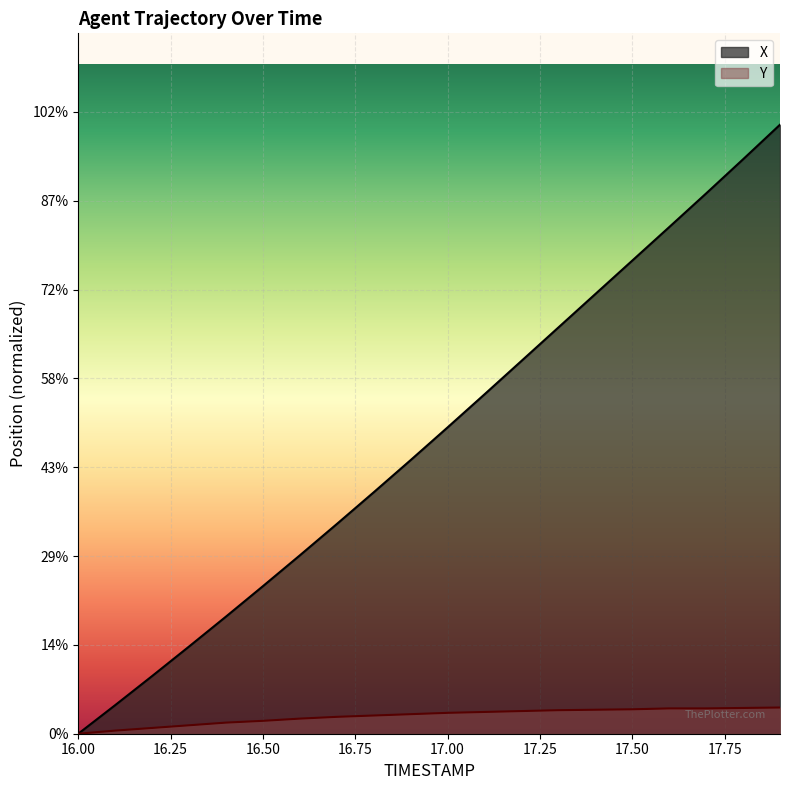

Reading left to right, transcribe all the data shown in this chart.

X: 16.0=0.0	16.1=0.6	16.2=1.3	16.3=2.0	16.4=2.6	16.5=3.3	16.6=4.0	16.7=4.7	16.8=5.4	16.9=6.2	17.0=6.9	17.1=7.6	17.2=8.4	17.3=9.1	17.4=9.9	17.5=10.7	17.6=11.4	17.7=12.2	17.8=12.9	17.9=13.7
Y: 16.0=0.0	16.1=0.1	16.2=0.1	16.3=0.2	16.4=0.2	16.5=0.3	16.6=0.3	16.7=0.4	16.8=0.4	16.9=0.4	17.0=0.5	17.1=0.5	17.2=0.5	17.3=0.5	17.4=0.5	17.5=0.5	17.6=0.6	17.7=0.6	17.8=0.6	17.9=0.6